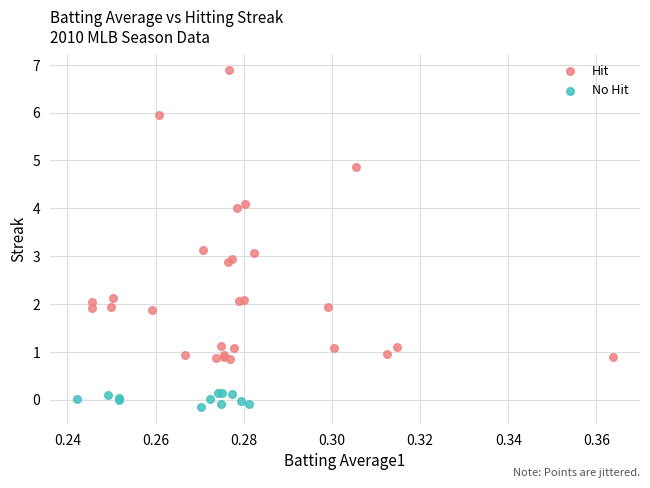

Which series has the largest Y range (max minus min)?

Hit